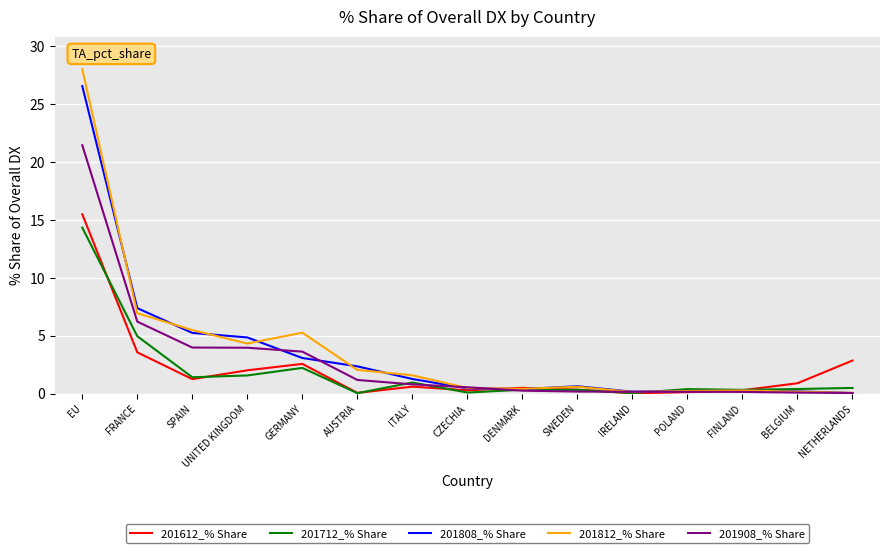

Which category has the highest value in the 201812_% Share series?

EU